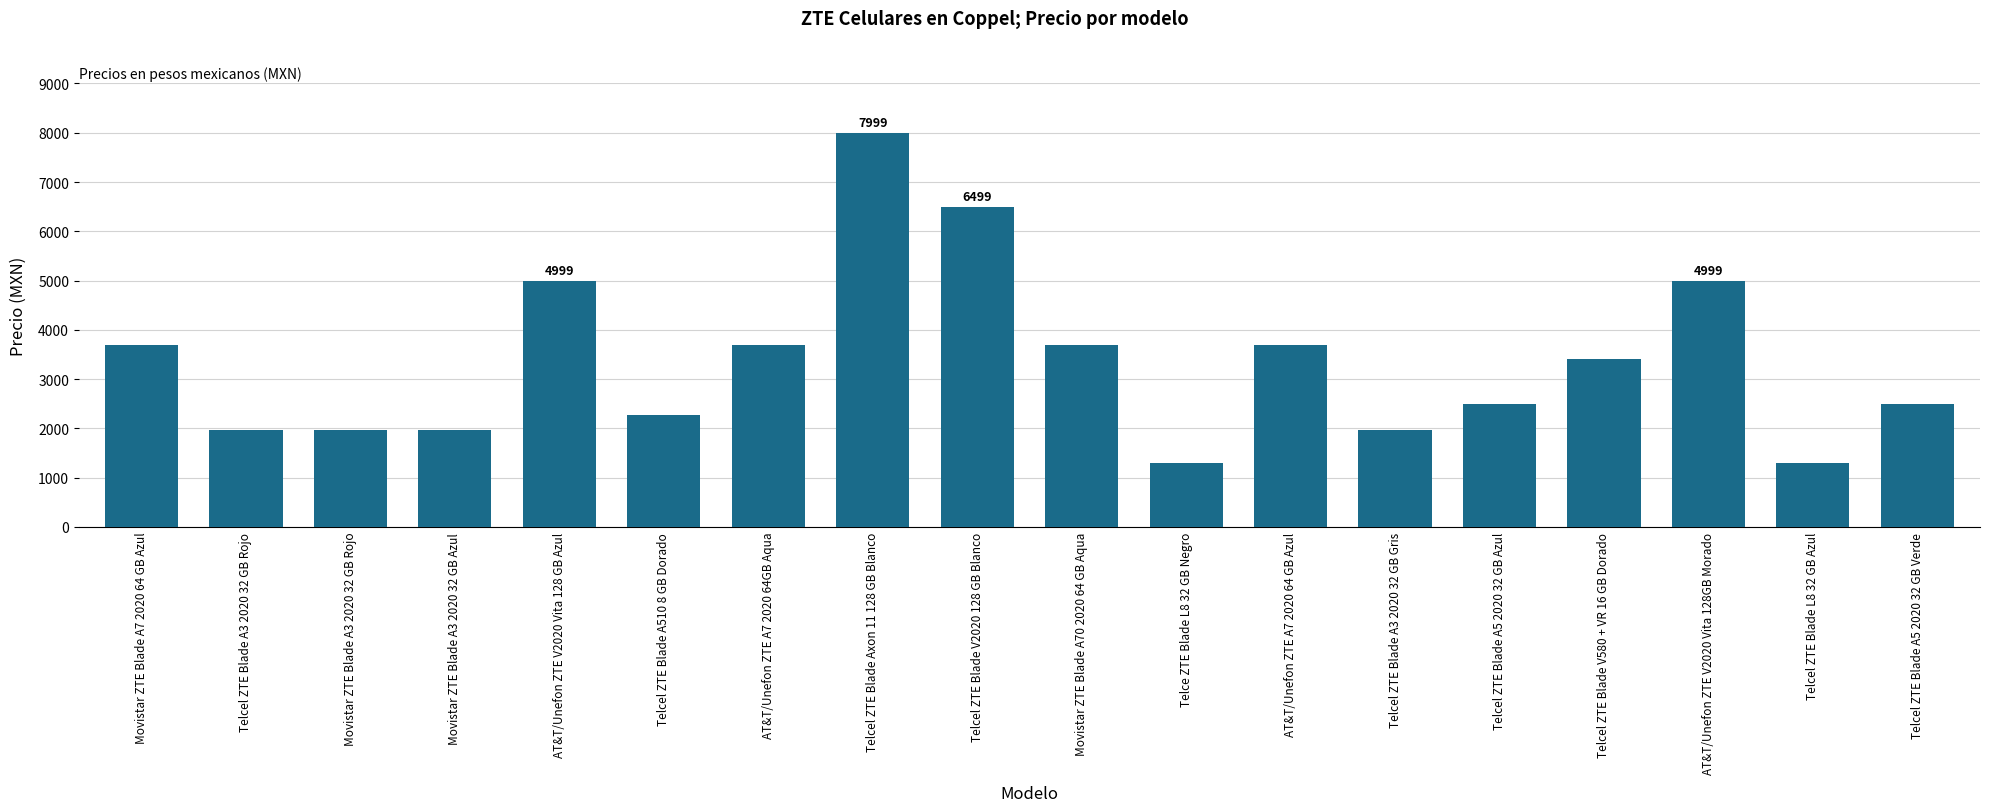

Read the value at Telcel ZTE Blade V2020 128 GB Blanco, to the nearest 10.

6500